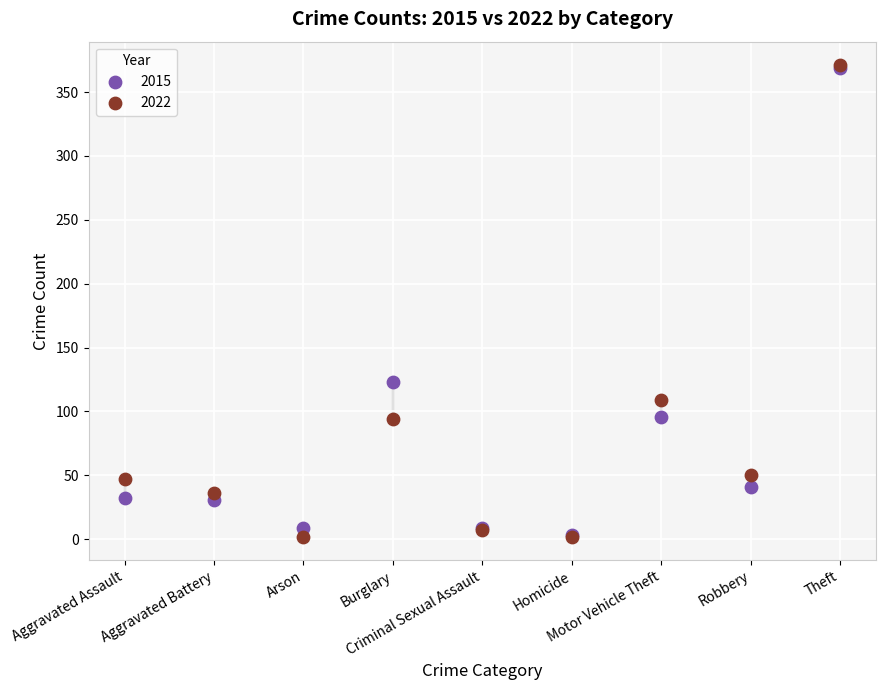

Across all series, what Y value is closest to 186?

123